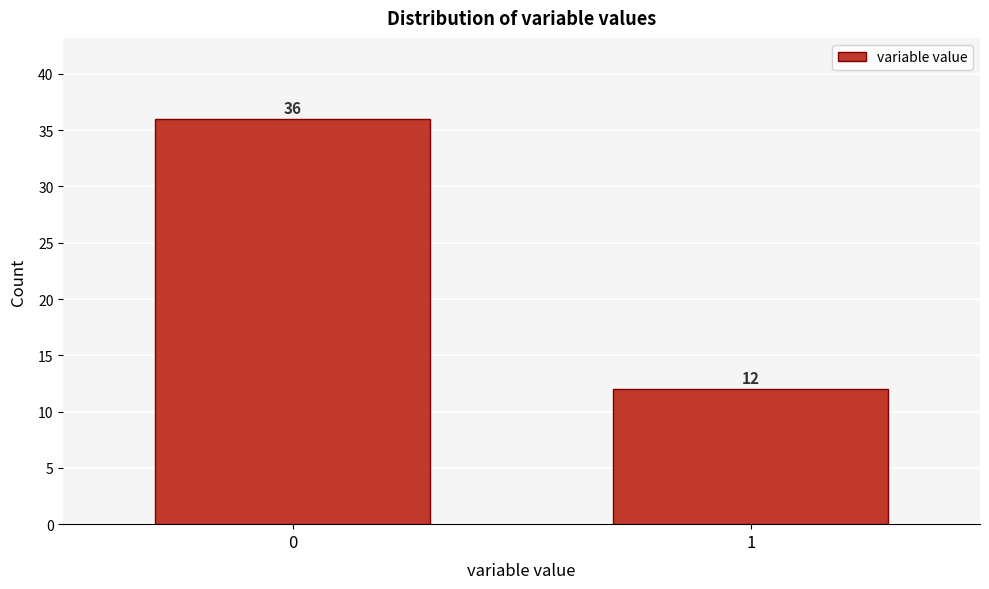

Reading left to right, what are all the values shown in this chart?

0=36	1=12